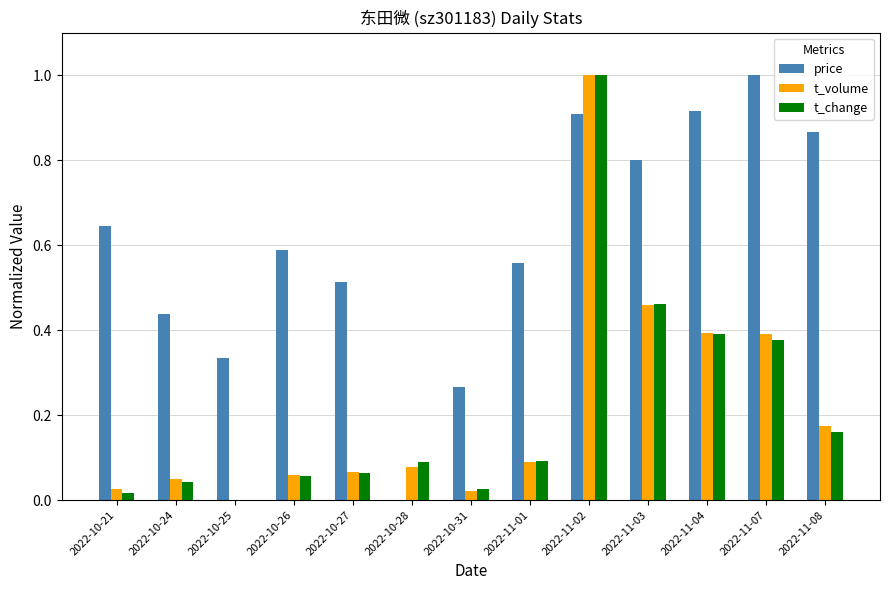

What is the highest value of the t_volume series?

1.0